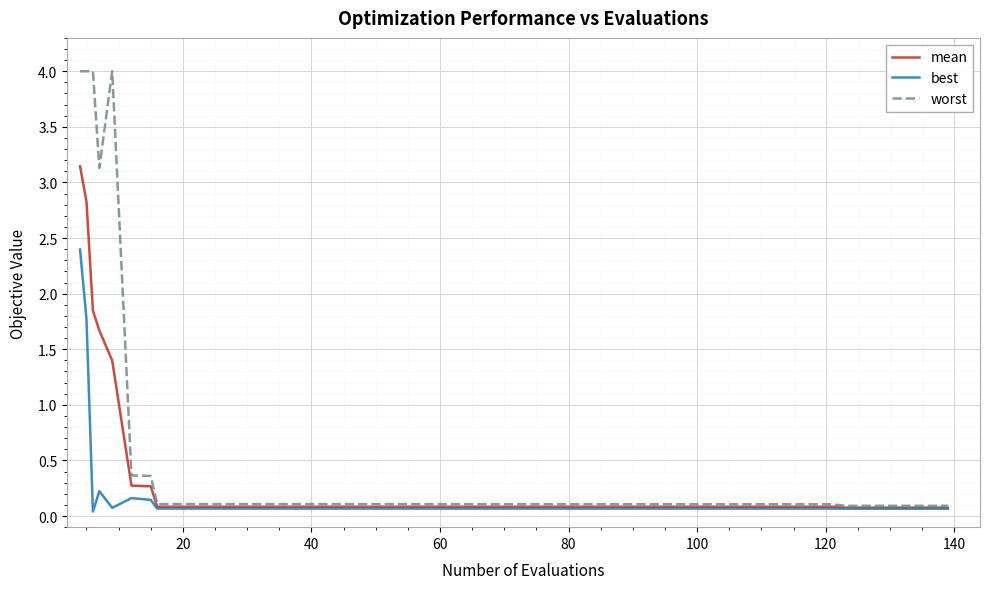

Does the chart have visible grid lines?

Yes